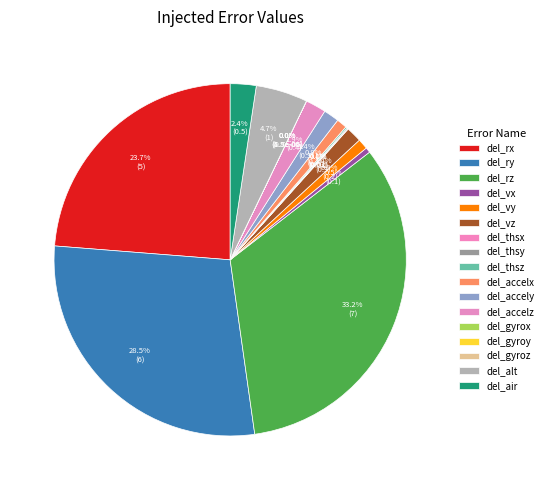

What is the total percentage of del_vx and del_thsy?

0.6%